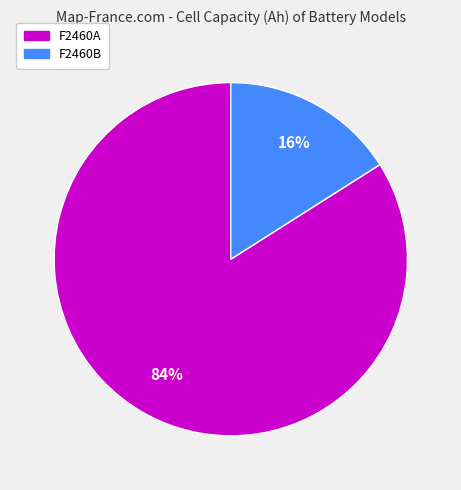

Which slice is the largest?

F2460A